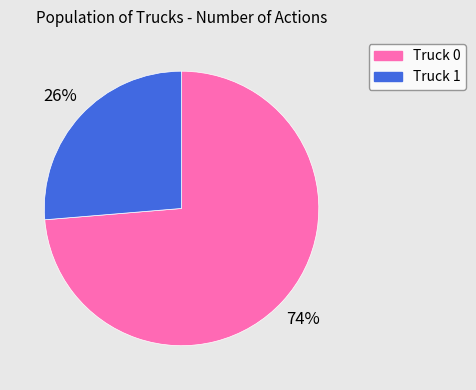

How many segments does this pie chart have?

2